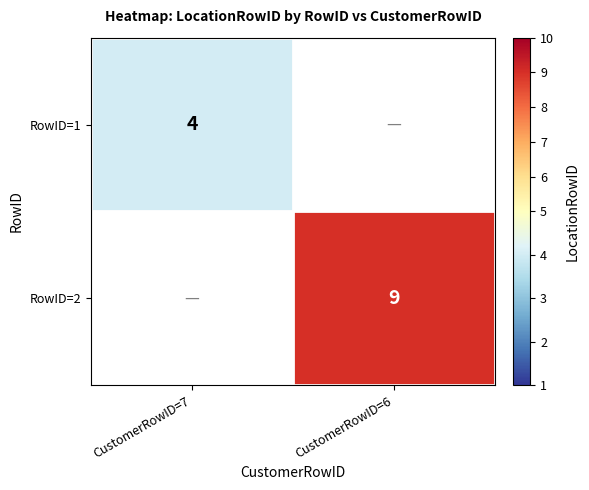

The value of RowID=2 at CustomerRowID=6 is 6. True or false?

False